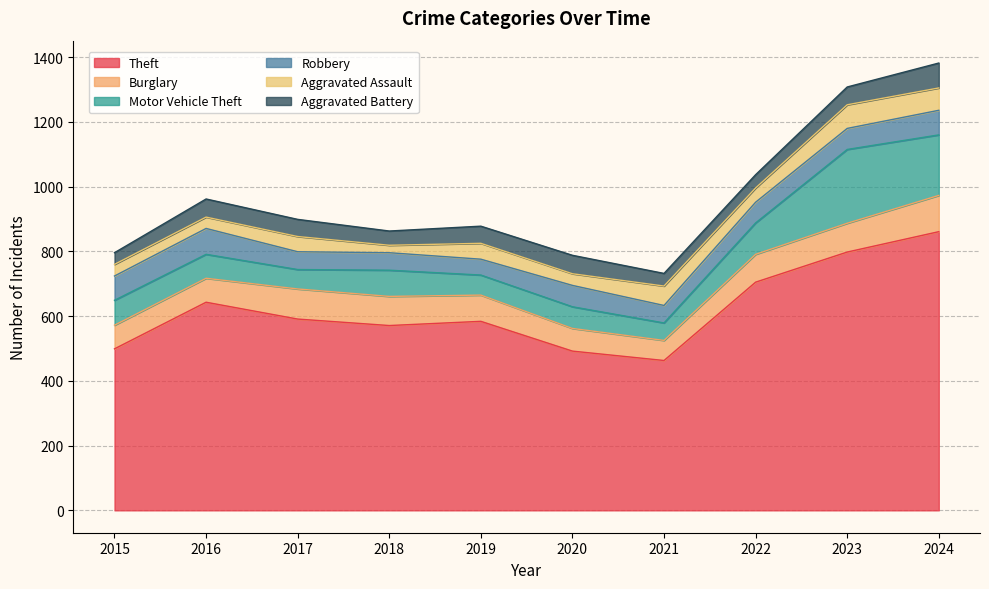

What is the value of the Theft point at the 4th from the left?

571